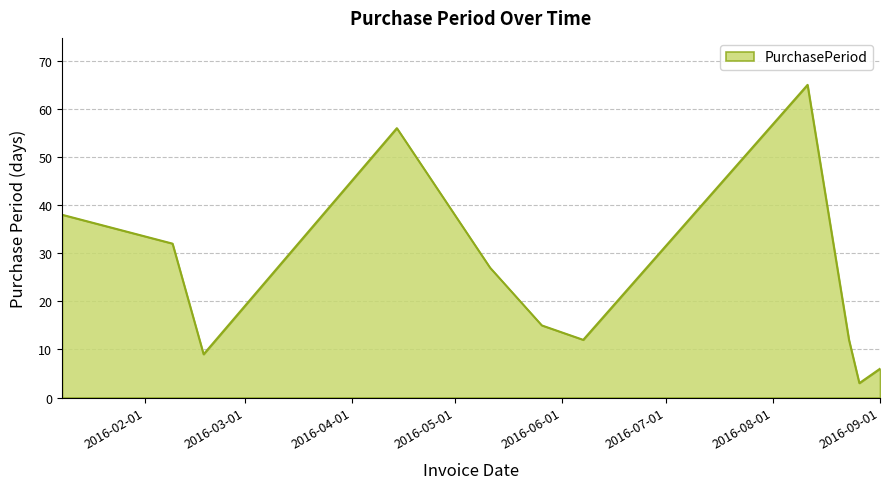

What is the maximum value shown in the chart?

65